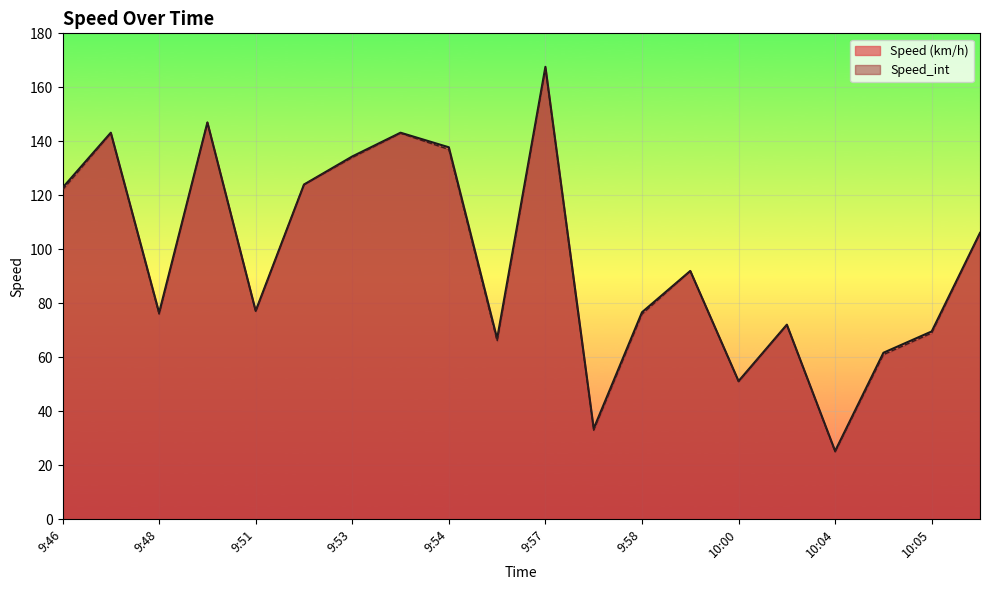

The value of Speed_int at 10:04 is 25.0. True or false?

True